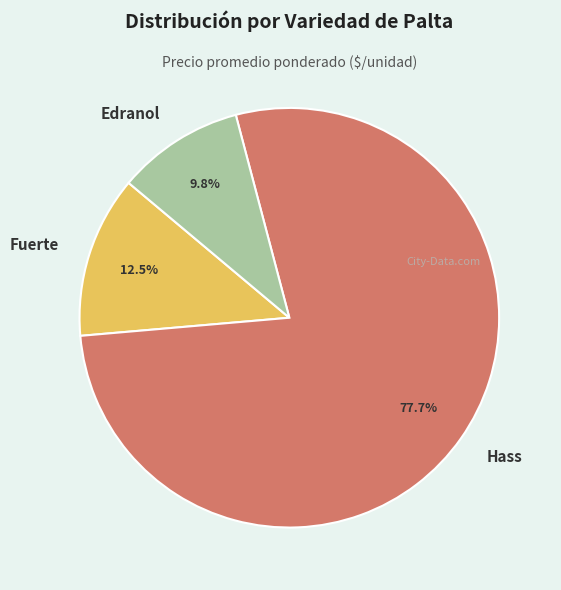

How many segments does this pie chart have?

3